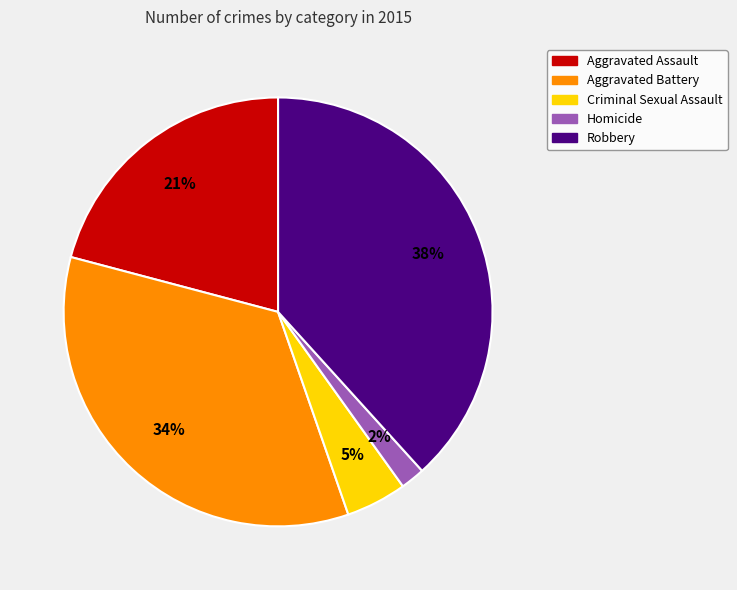

How many segments does this pie chart have?

5